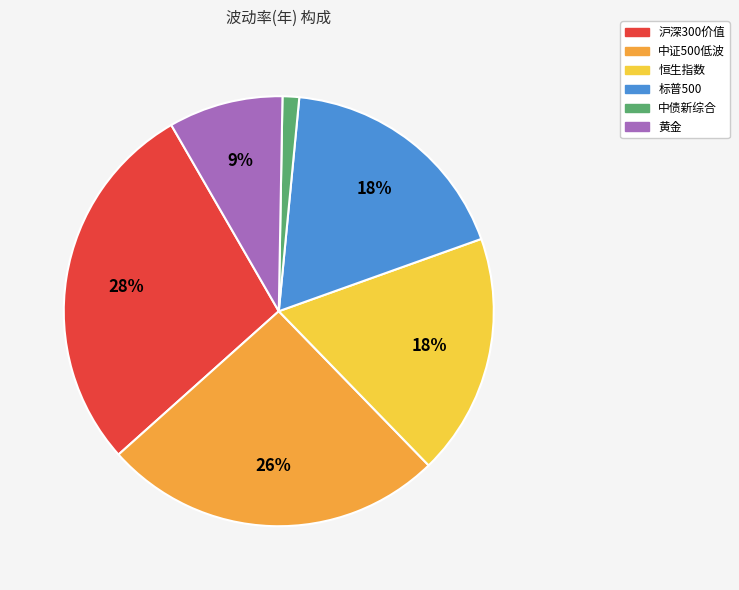

The 中债新综合 slice represents 1% of the pie. True or false?

True